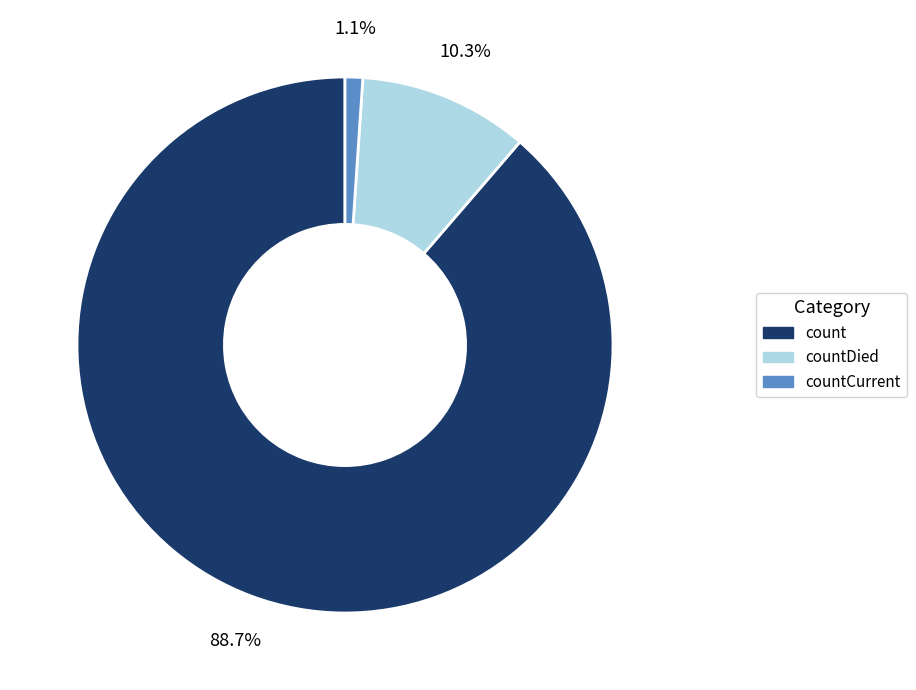

Is there a majority slice in this chart?

Yes